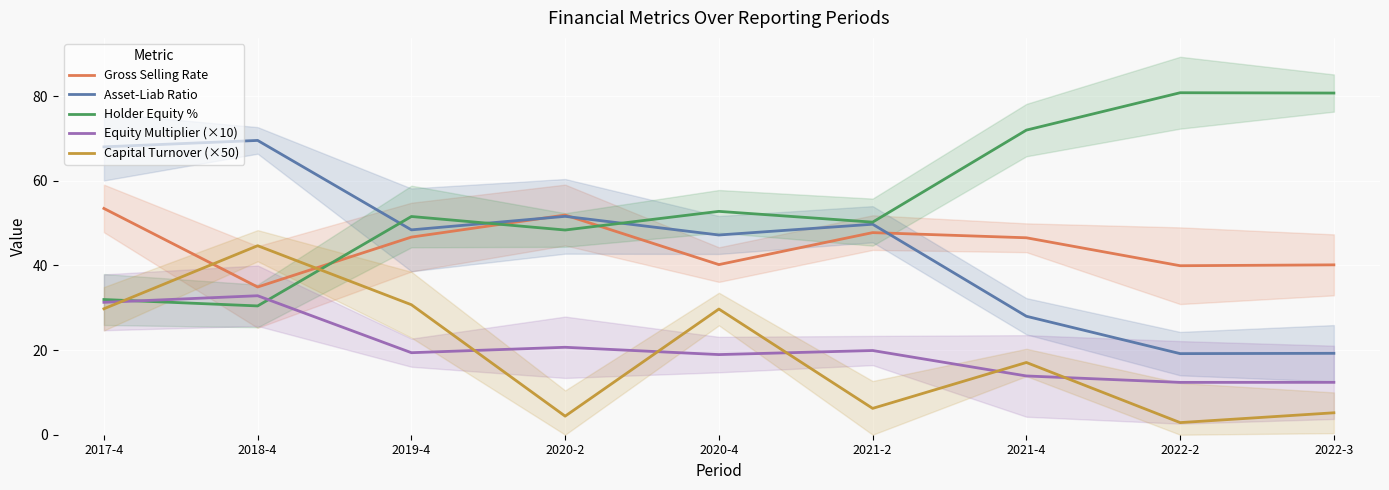

Which series has the largest total across all categories?

Holder Equity %